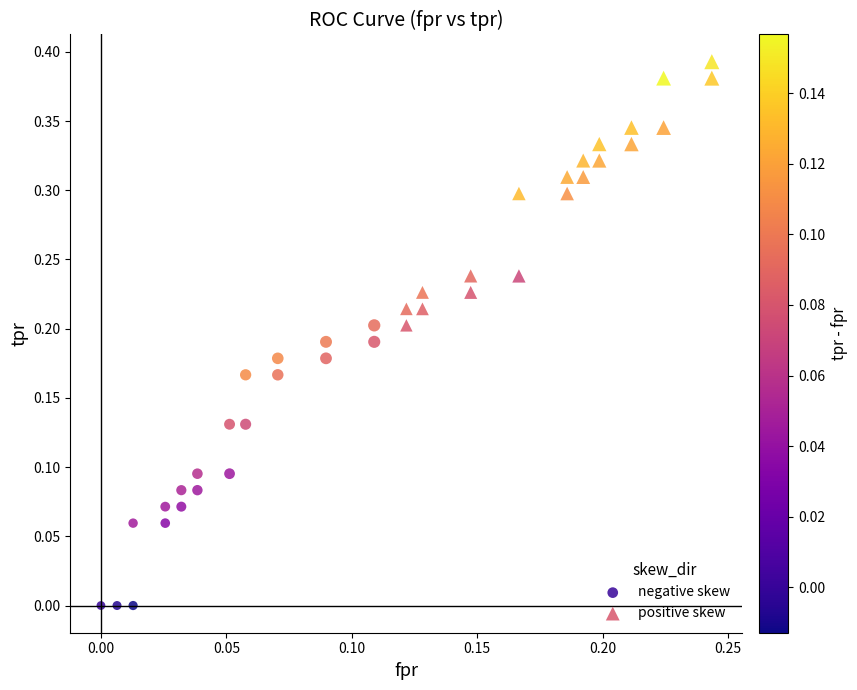

Which series reaches the maximum Y coordinate?

positive skew